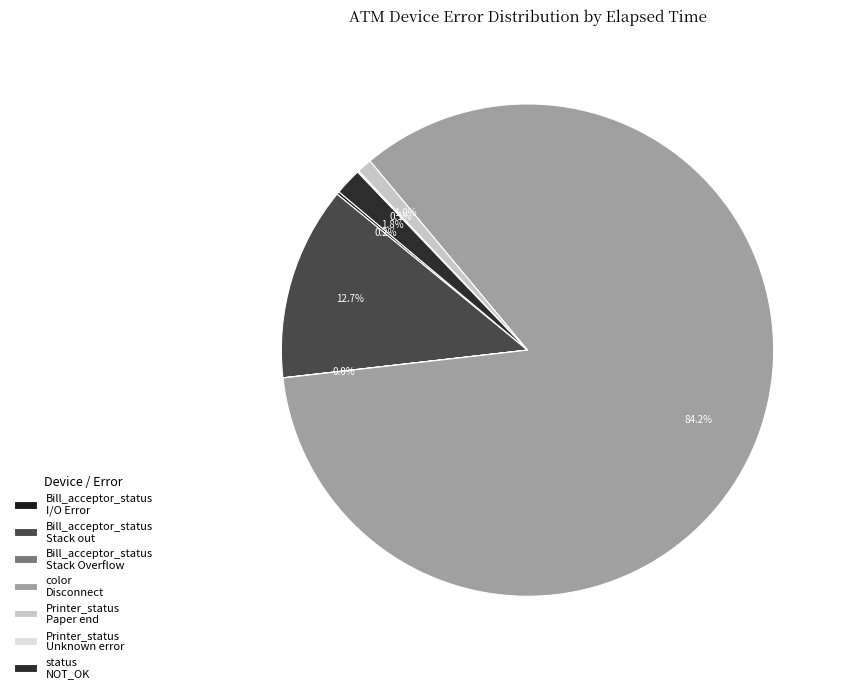

To the nearest percent, what is the difference between the largest and smallest slice percentages?

84%